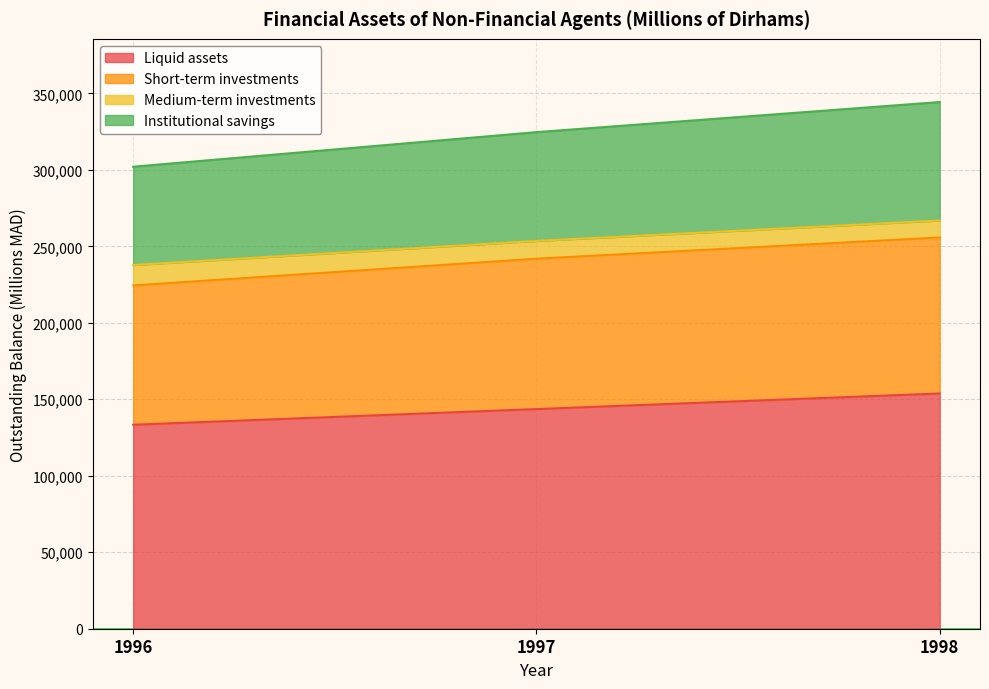

Which has a higher value, 1997 or 1996?

1997